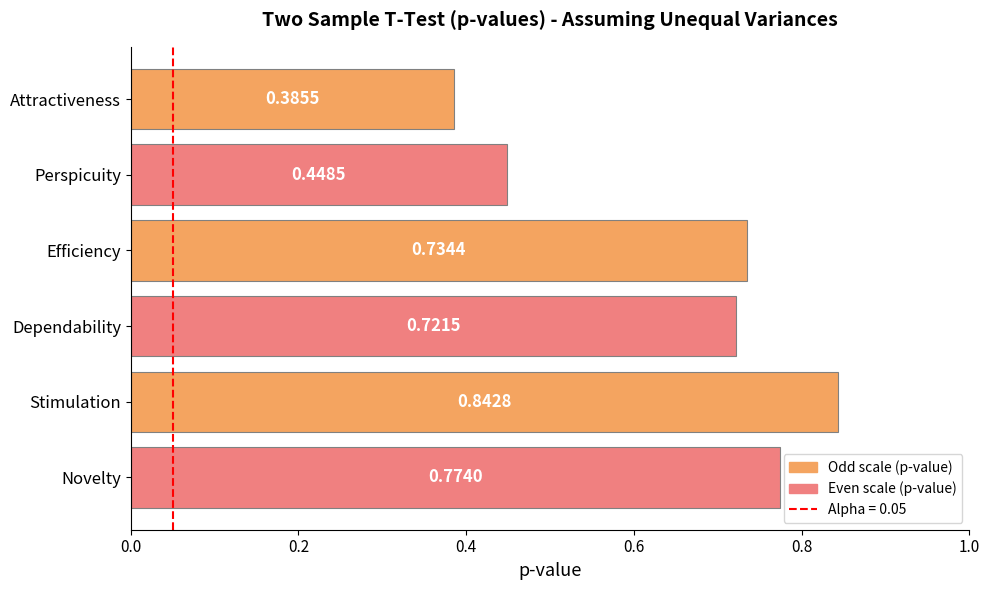

What is the change in value from Perspicuity to Novelty?

+0.3